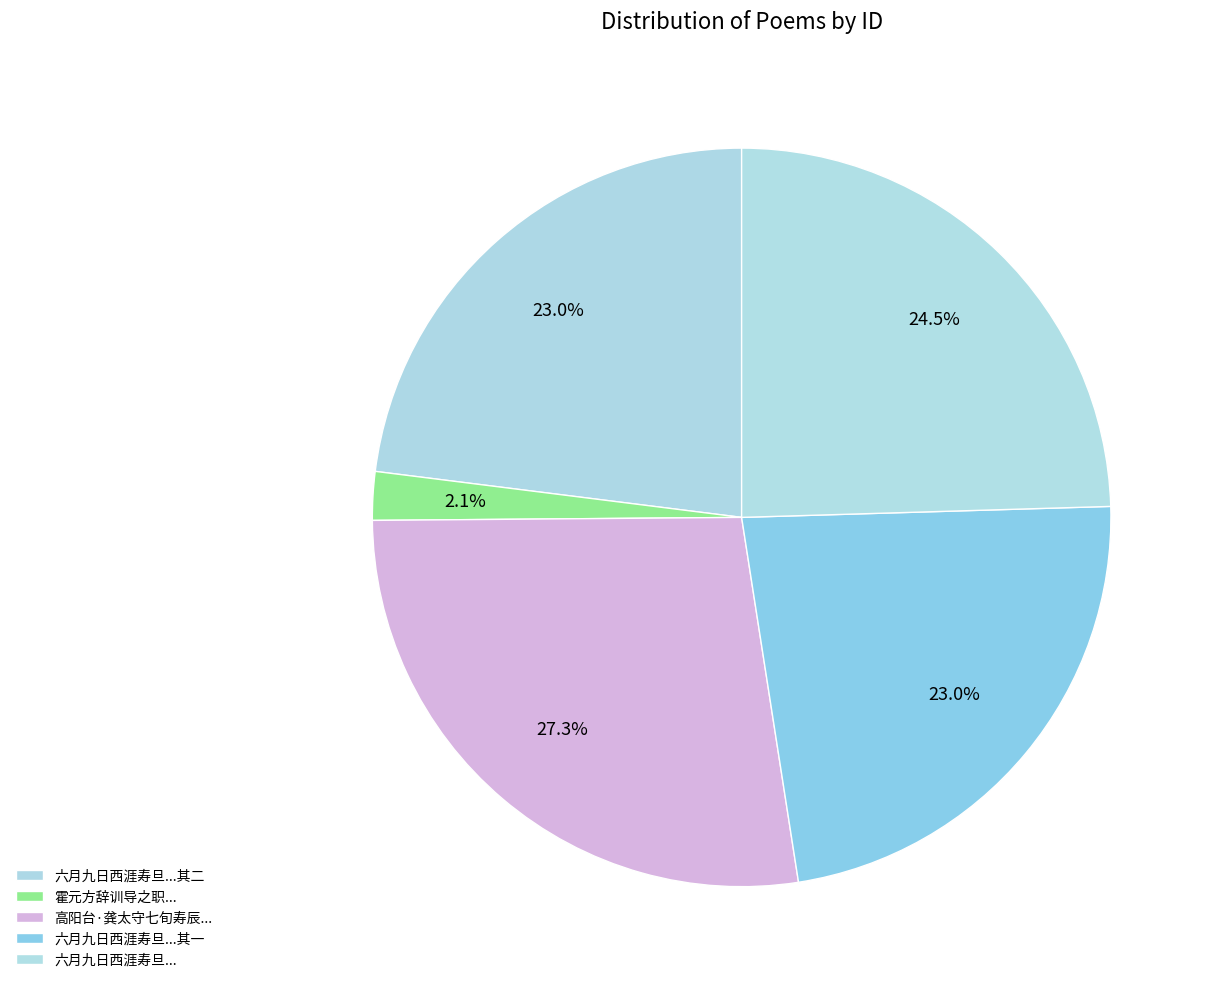

How many segments does this pie chart have?

5